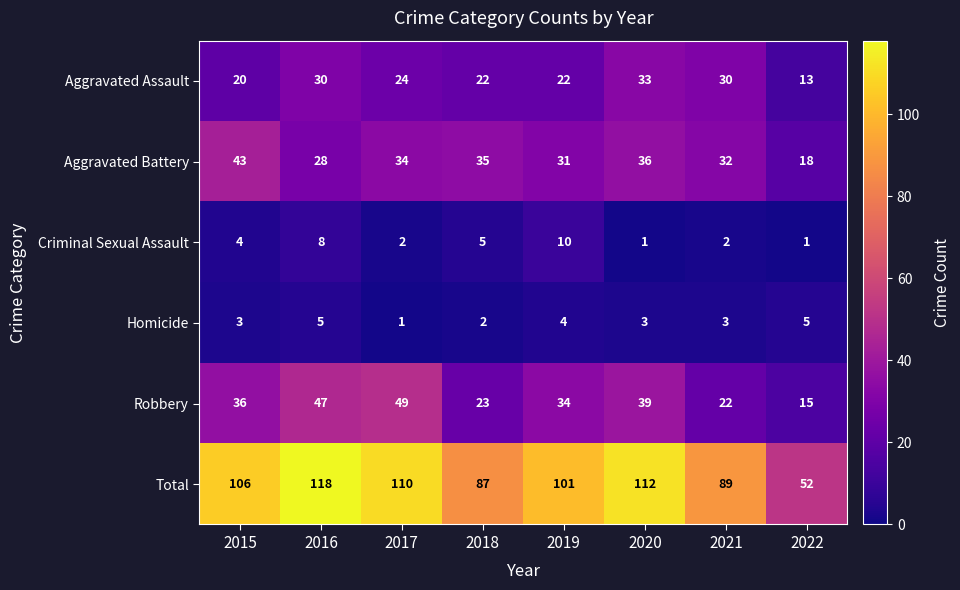

Between 2015 and 2020, which series saw the biggest shift?

Aggravated Assault